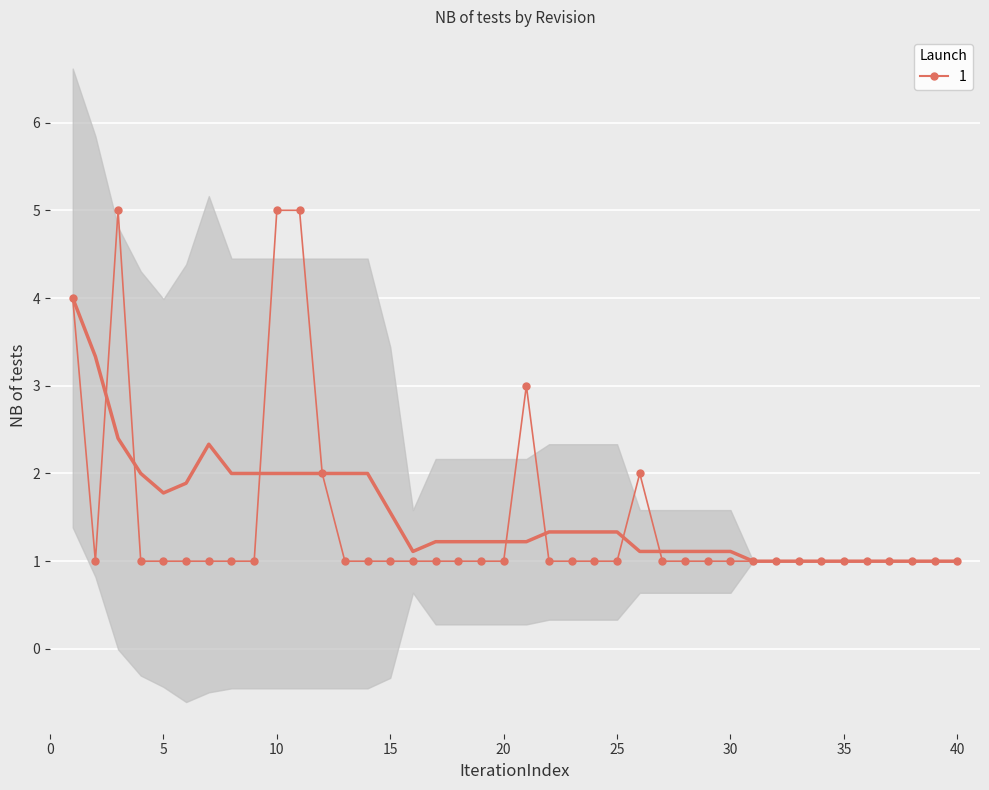

Reading right to left, what are all the values shown in this chart?

1	1	1	1	1	1	1	1	1	1	1	1	1	1	2	1	1	1	1	3	1	1	1	1	1	1	1	1	2	5	5	1	1	1	1	1	1	5	1	4